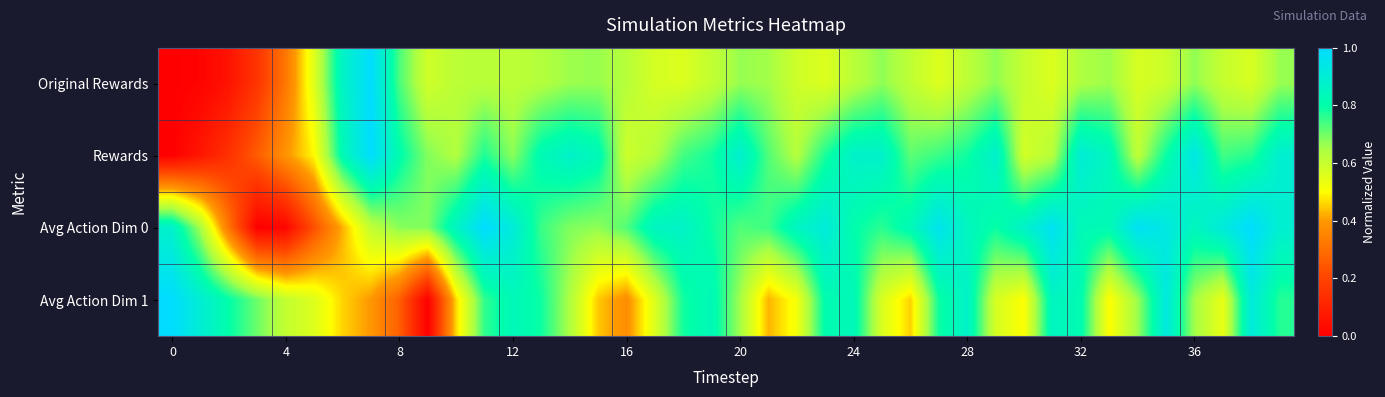

At how many categories does at least one series exceed 0?

40